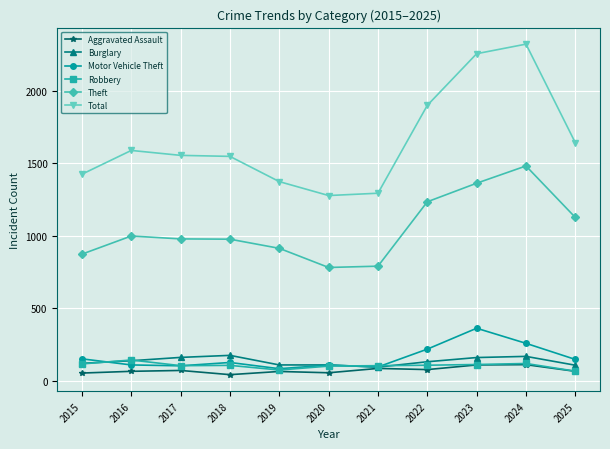

Is the value of Theft at 2020 greater than the value of Burglary at 2016?

Yes